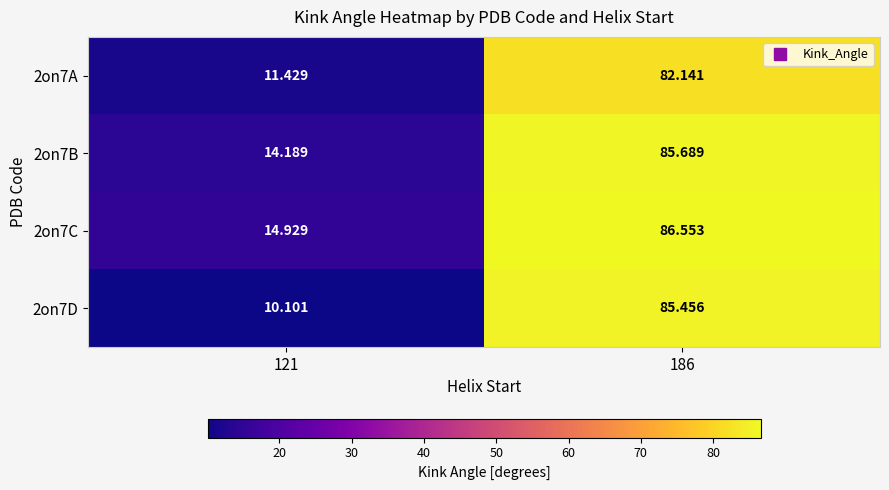

Is the value of 2on7B at 121 greater than the value of 2on7D at 186?

No